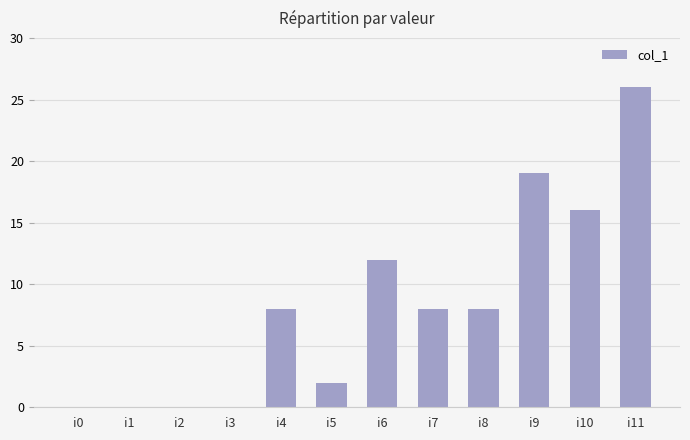

Which label corresponds to the largest value in the chart?

i11